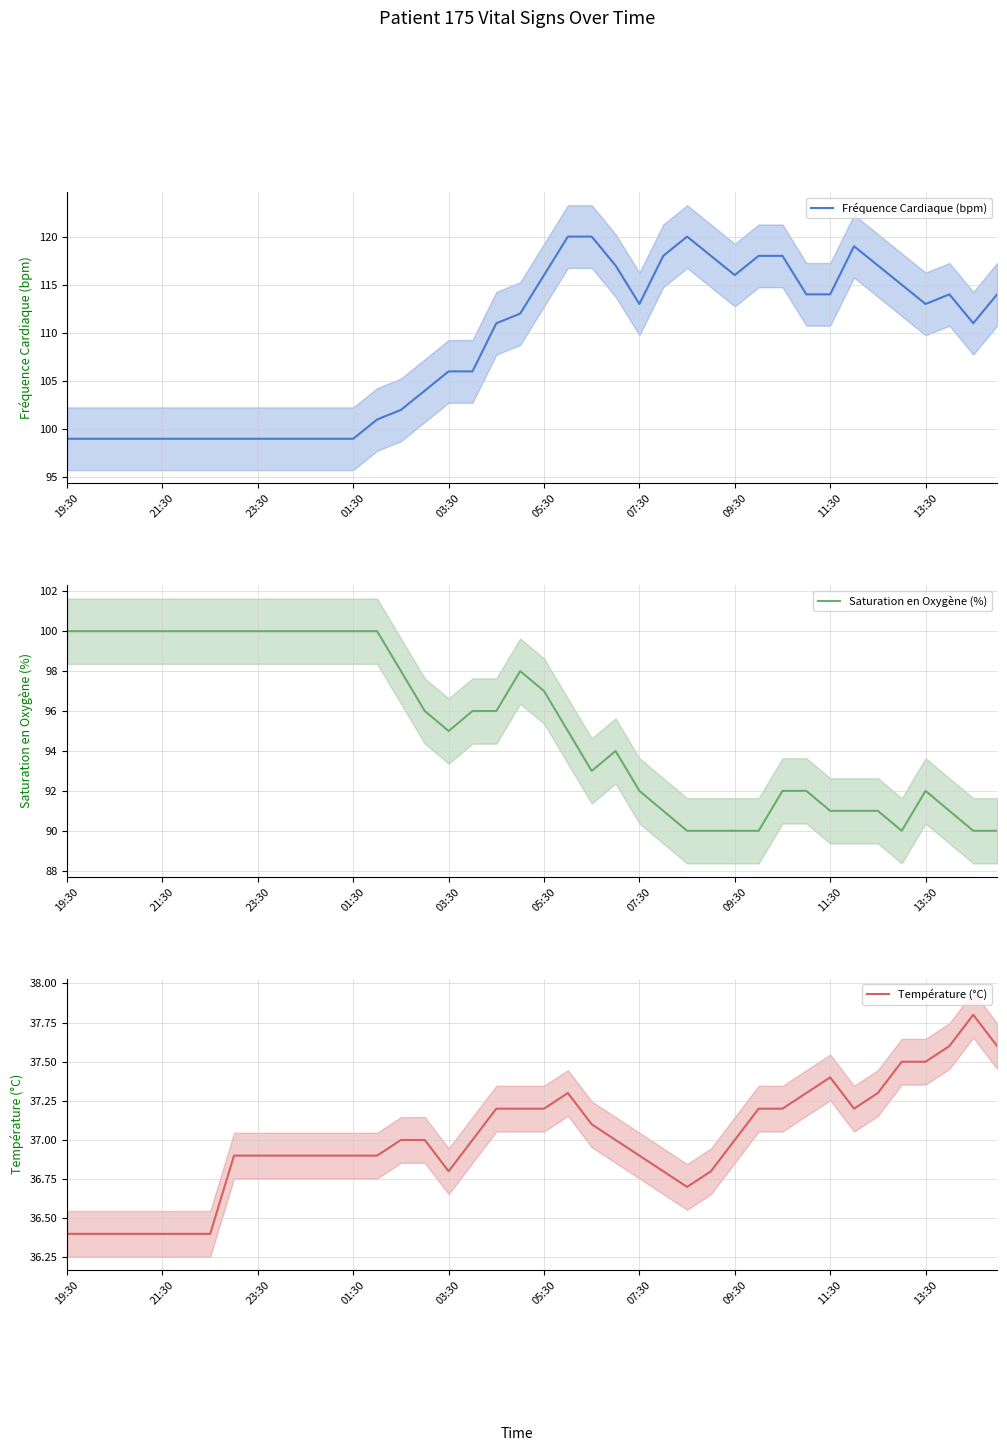

Does the chart display data point markers on the line(s)?

No